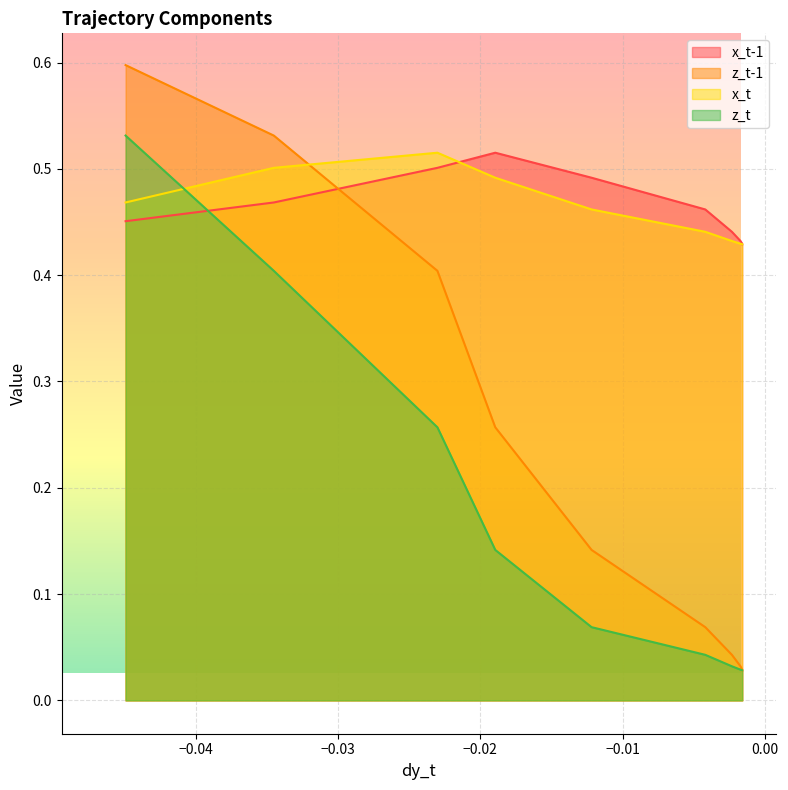

What is the greatest value displayed?

0.6